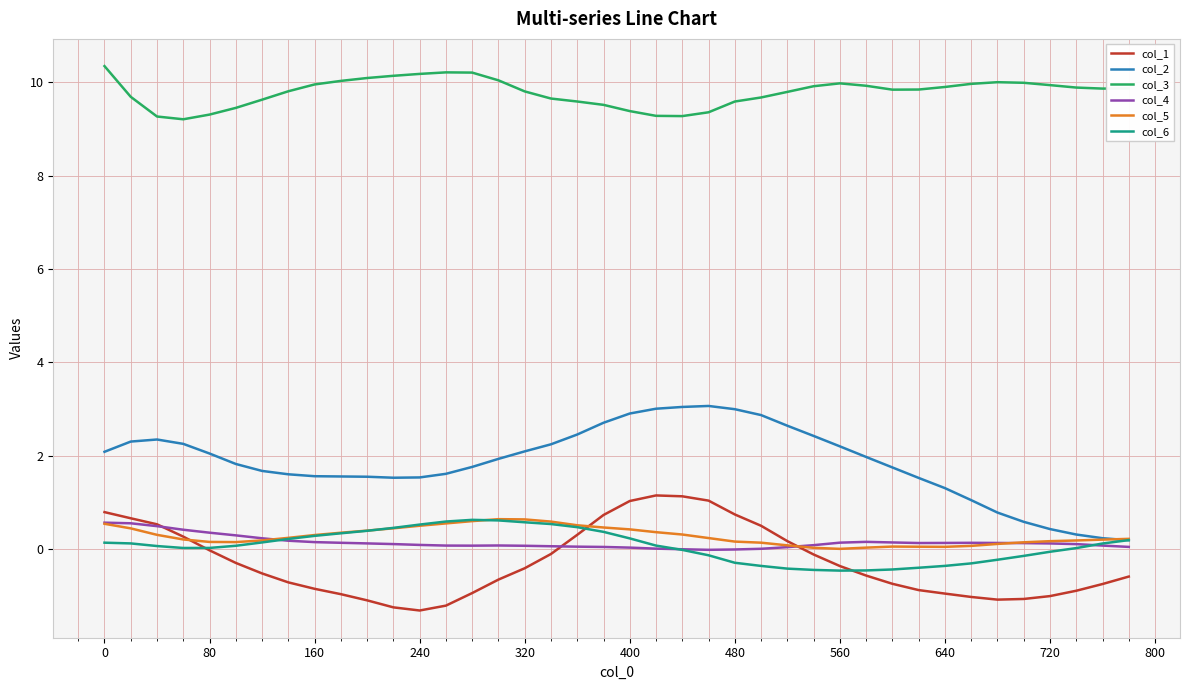

What is the greatest value displayed?

10.3